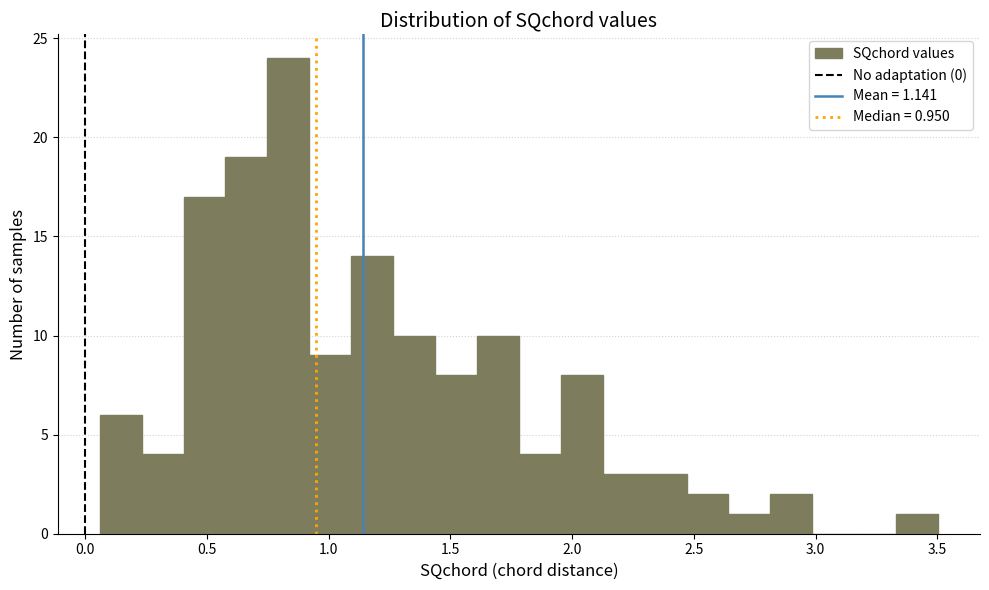

Read against the x-axis, roughly where is the centre of the tallest bar?

0.85